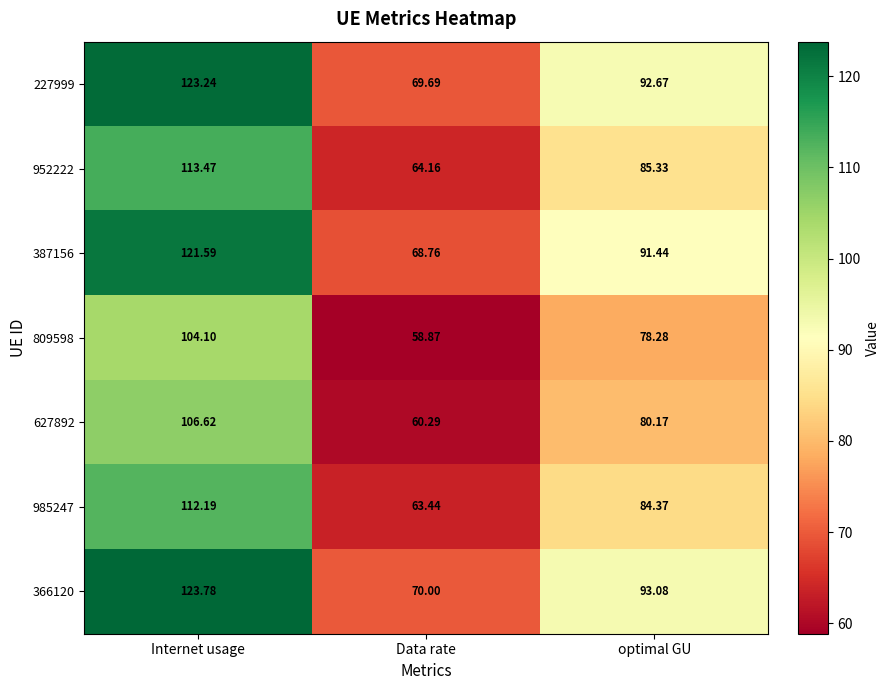

At which label does 985247 first exceed 84?

Internet usage